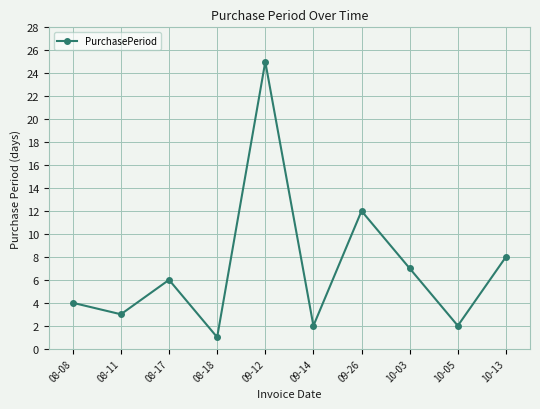

What is the maximum value shown in the chart?

25